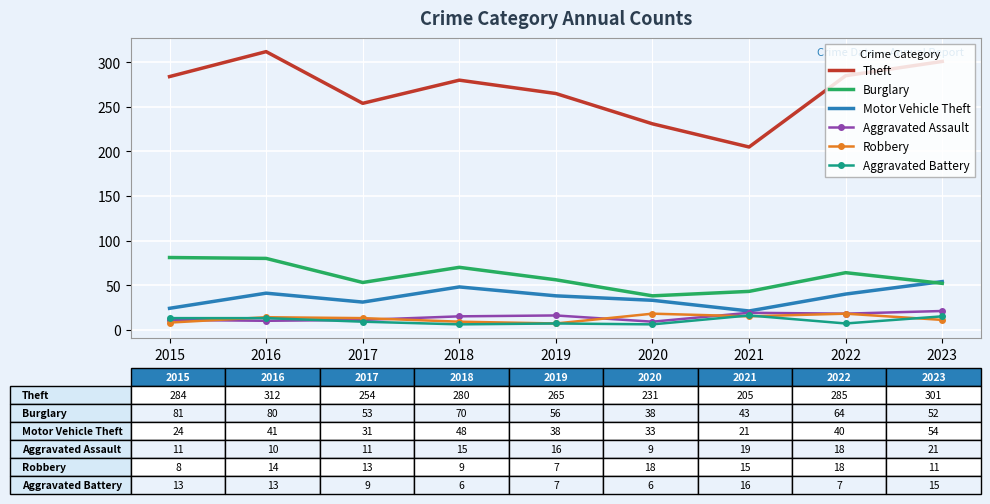

What is the maximum value for Aggravated Battery?

16